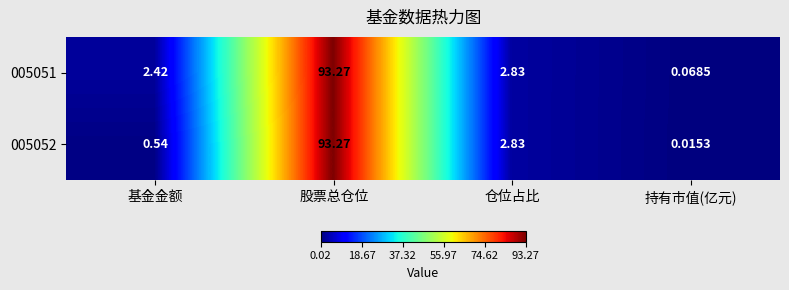

At which label is 005052 closest to 46?

仓位占比